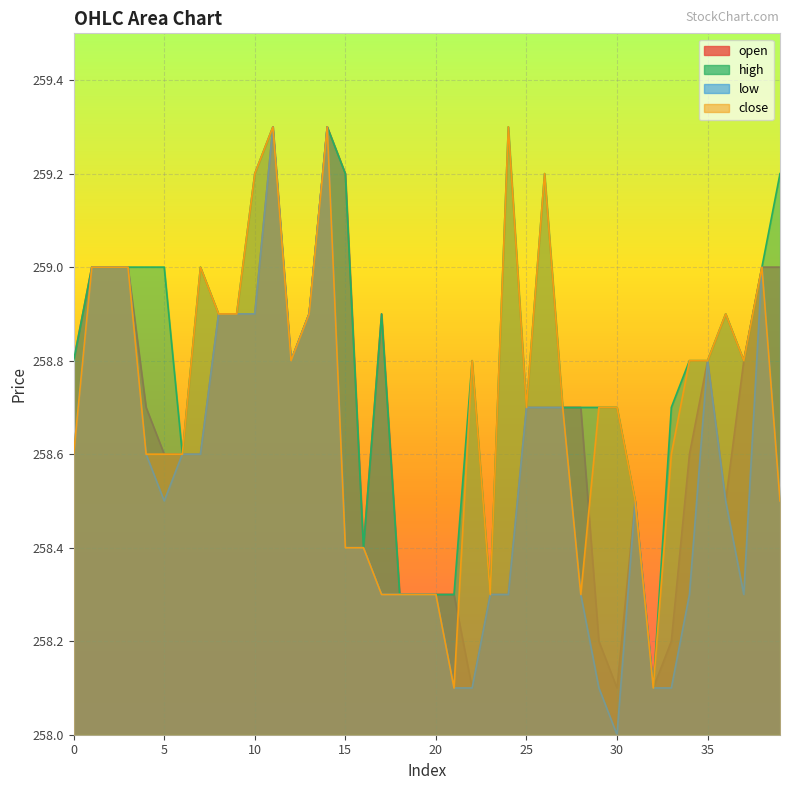

What is the greatest value displayed?

259.3